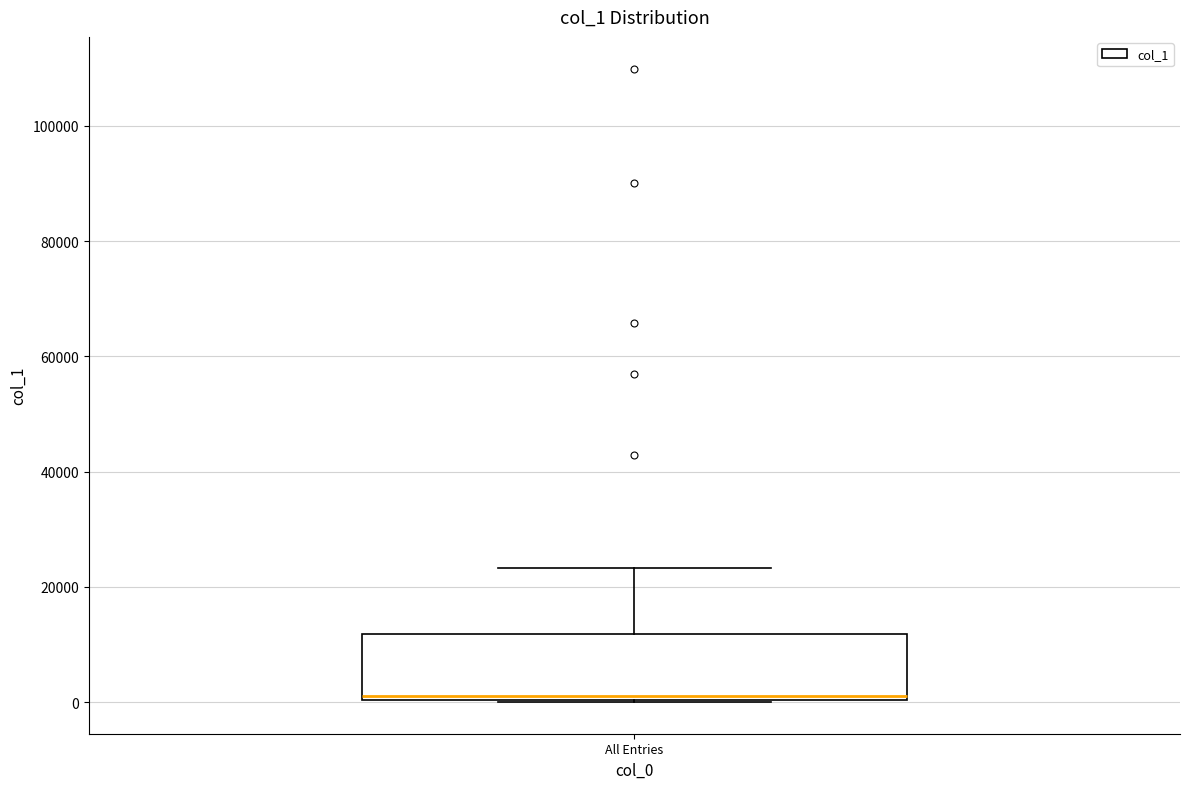

Where is the lower edge of the box for All Entries on the y-axis? The values are not printed on the chart, so give them approximately, as read against the axis.

0